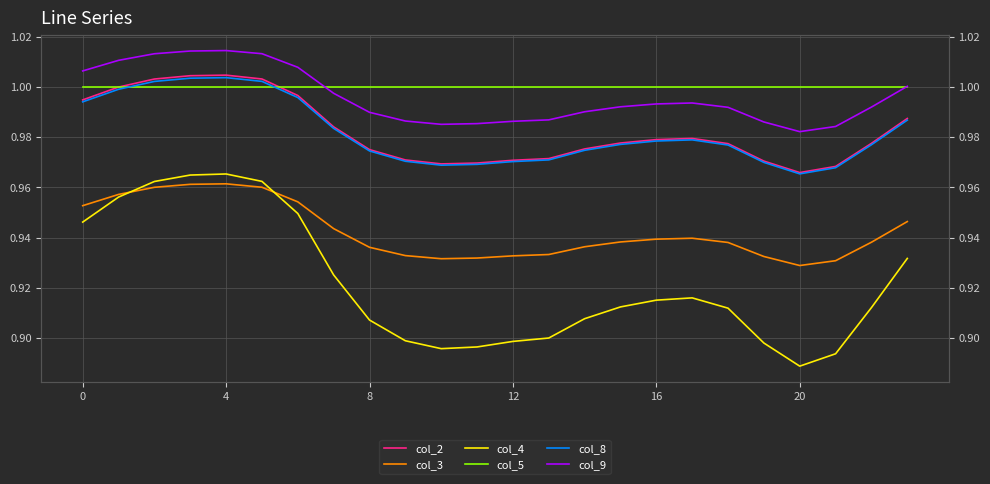

How many lines are shown in the chart?

6